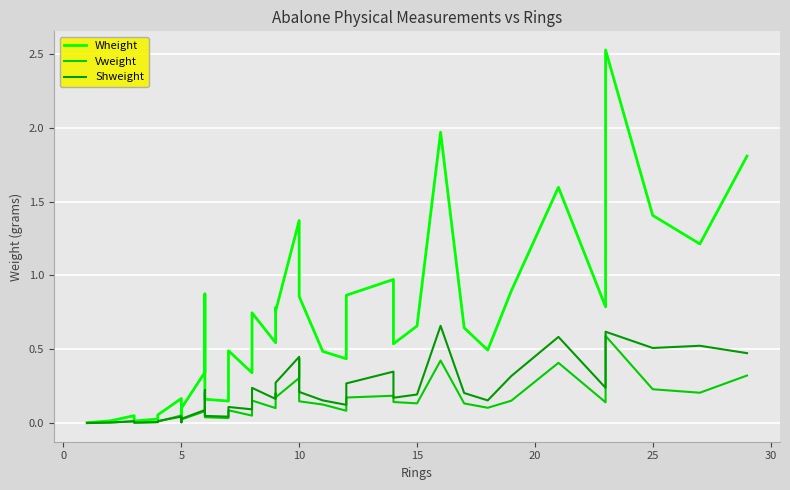

What are all the series names shown in the legend?

Wheight, Vweight, Shweight